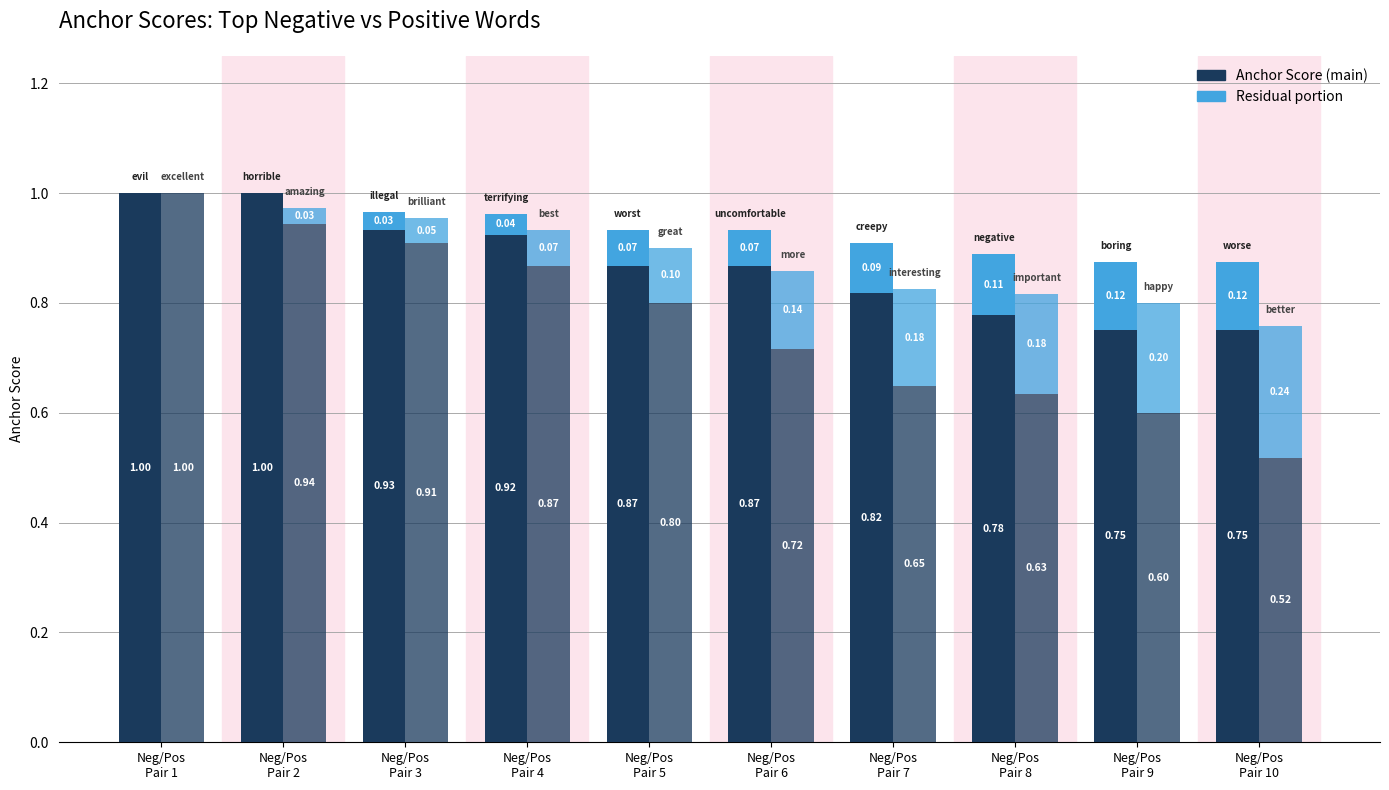

What is the difference between the highest and lowest values at Neg/Pos
Pair 4?

0.9